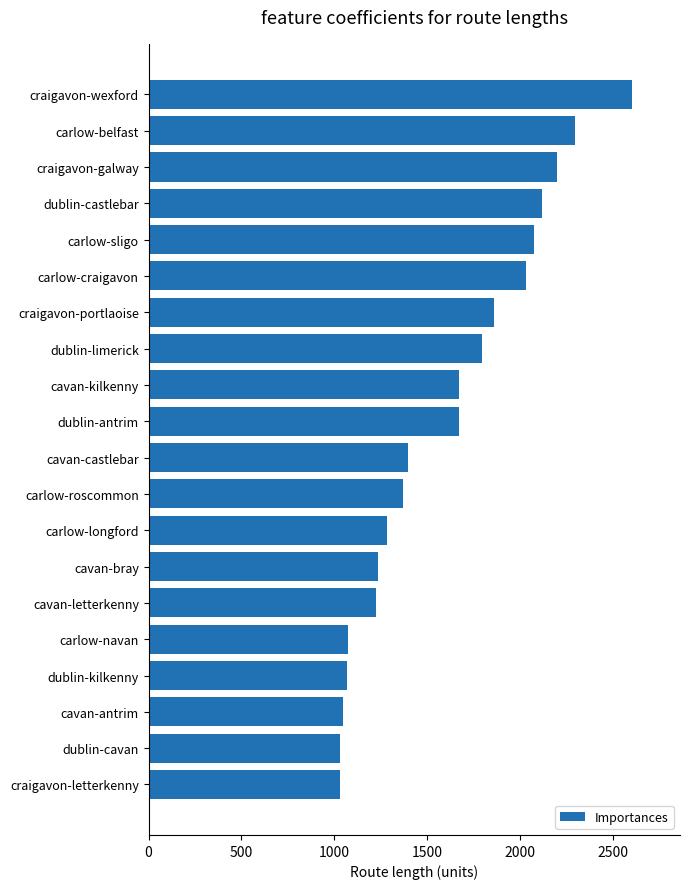

What is the value of the 4th bar from the top?

2117.6